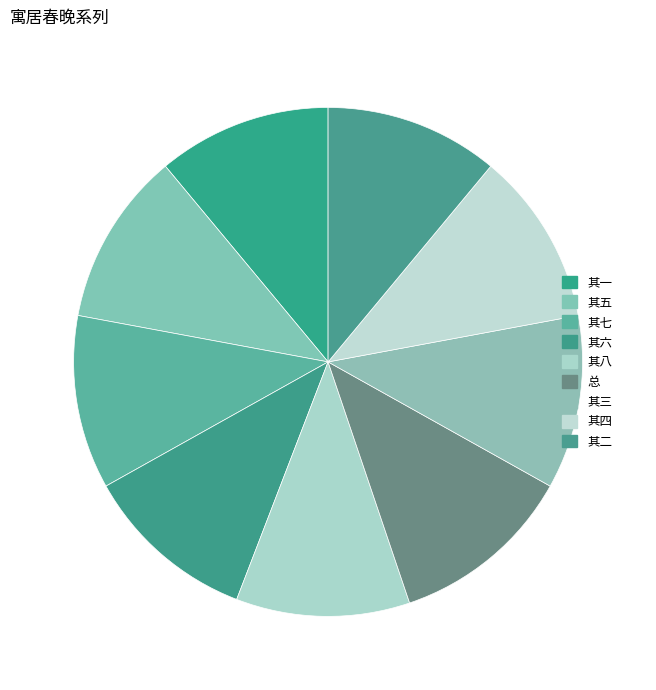

How many slices are in this pie chart?

9